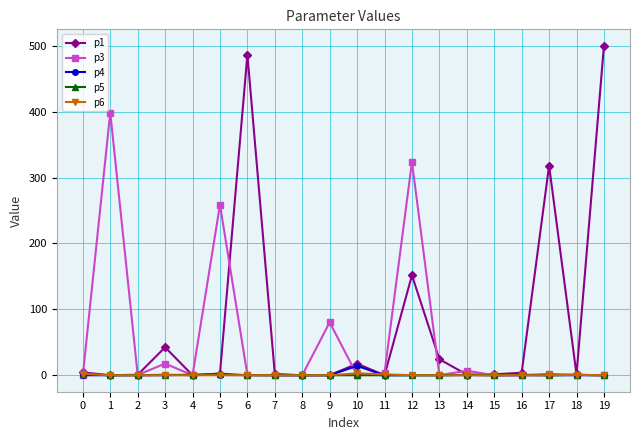

Is it true that p6 equals 0.0 at 13?

True